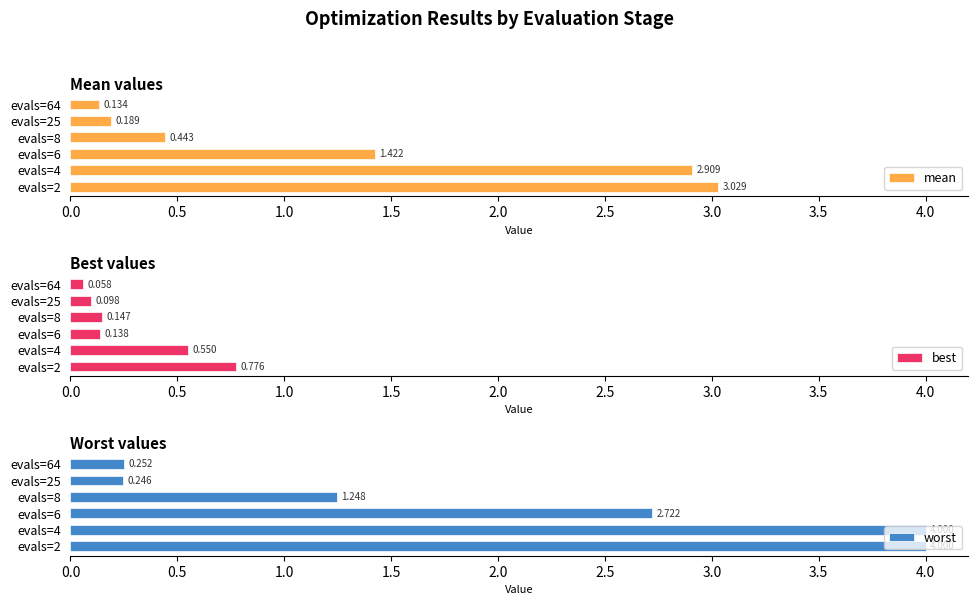

Does the chart contain any negative values?

No